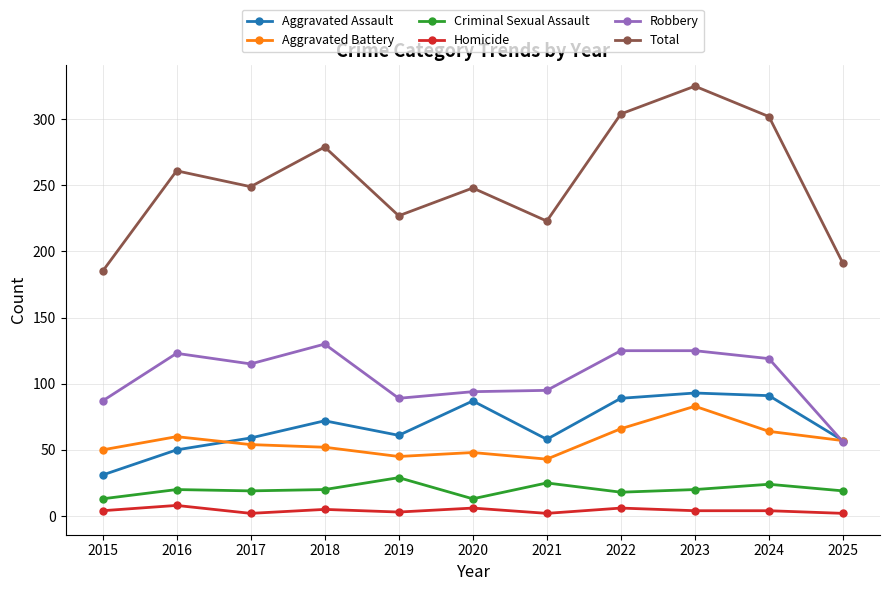

What is the value of the Robbery point at the 6th from the left?

94